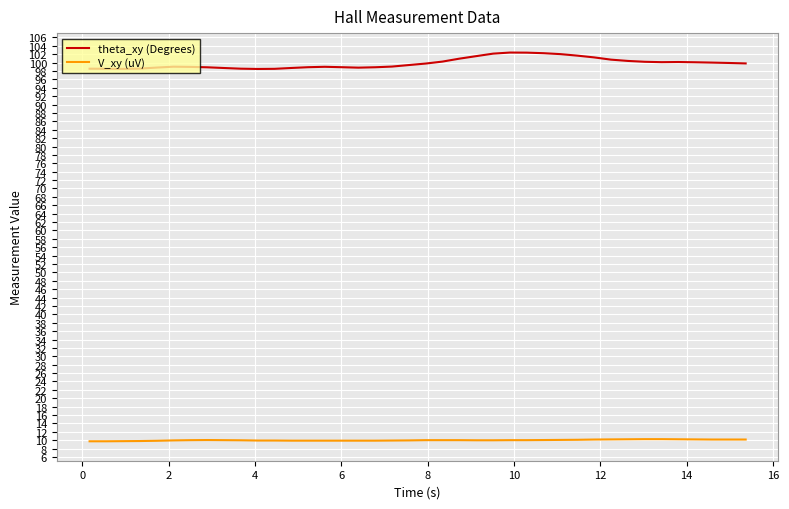

What are all the series names shown in the legend?

theta_xy (Degrees), V_xy (uV)